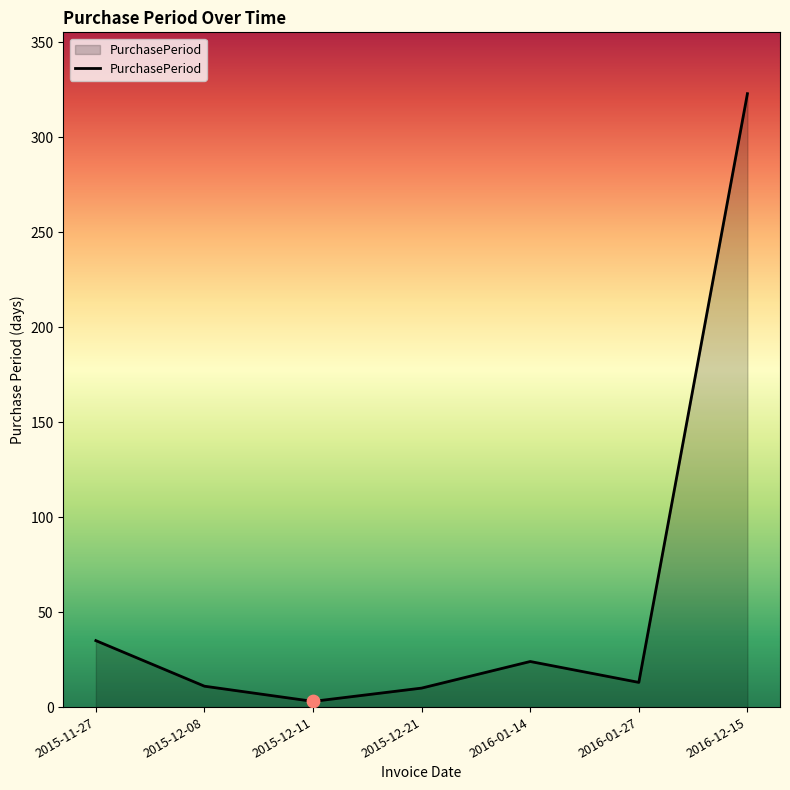

Approximately how many times larger is the value at 2016-12-15 compared to 2015-12-11?

107.7